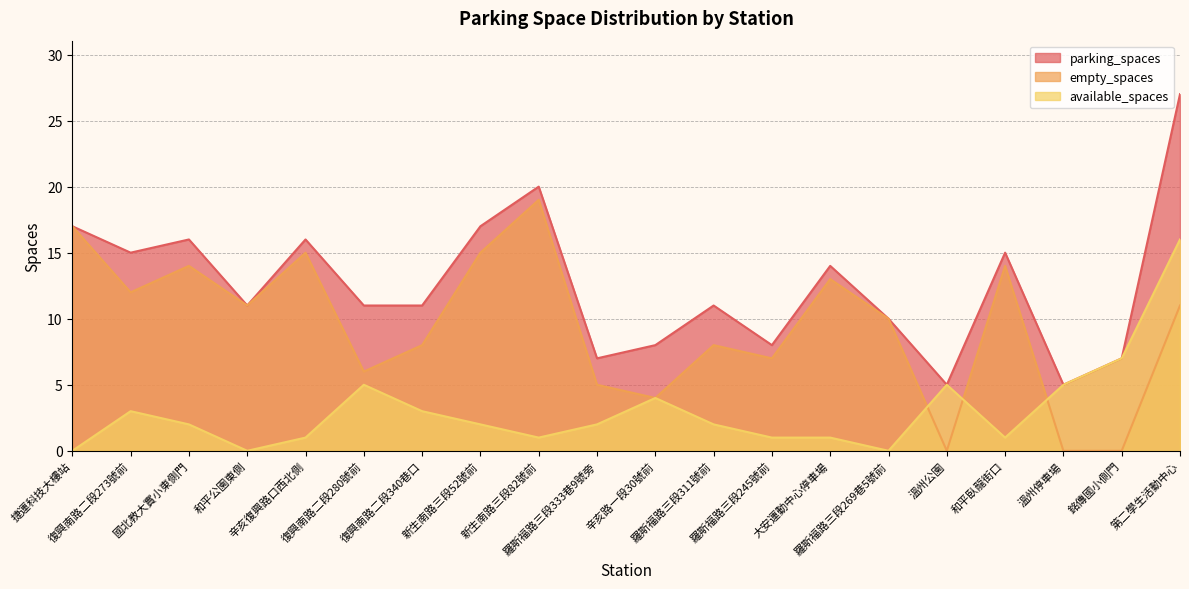

Which series has the widest spread of values?

parking_spaces